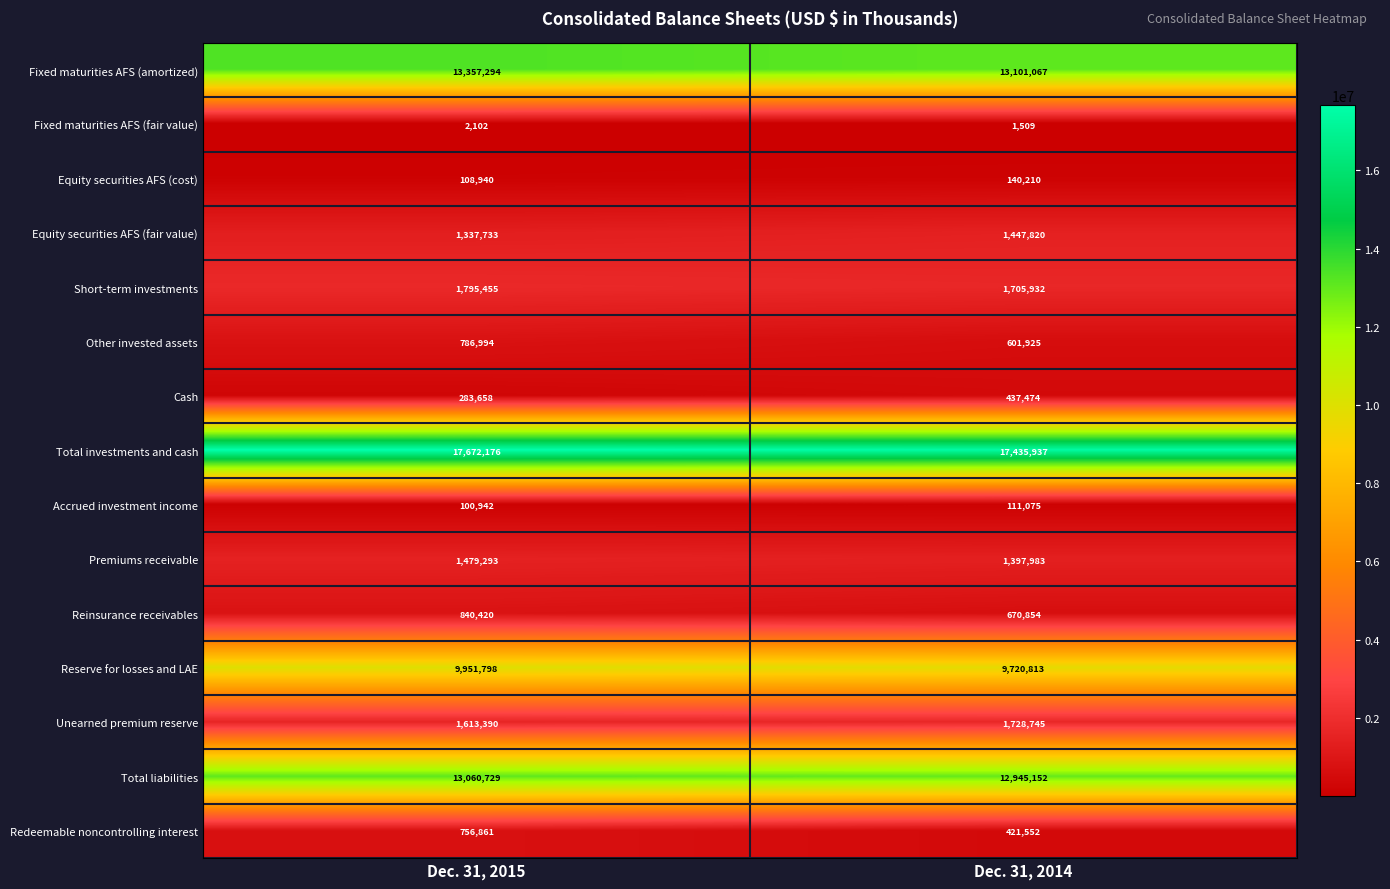

At how many categories does at least one series exceed 15024251?

2